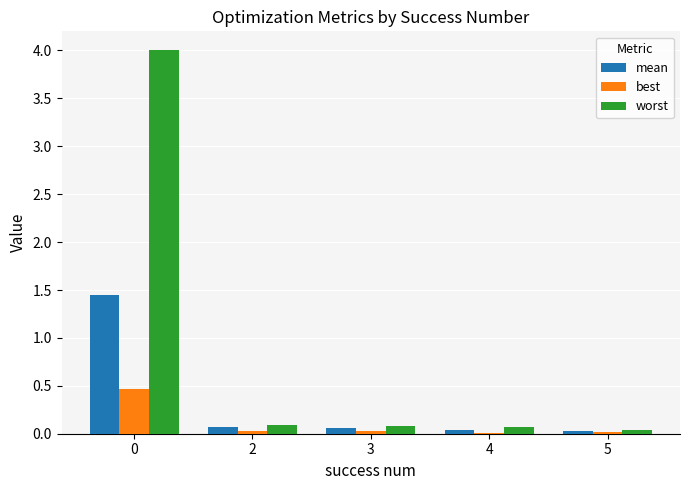

What is the maximum value for worst?

4.0